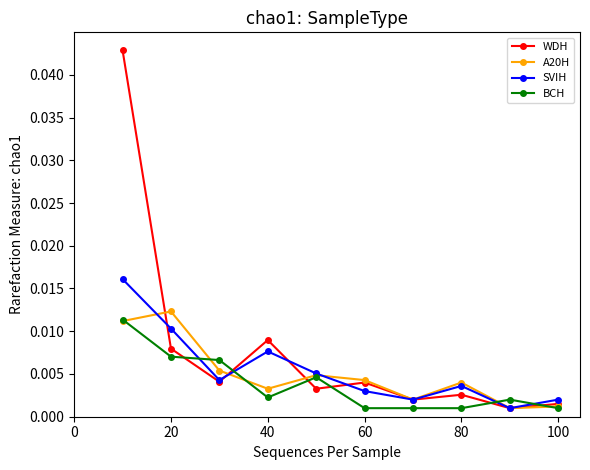

How many interior local peaks does the A20H series have?

3